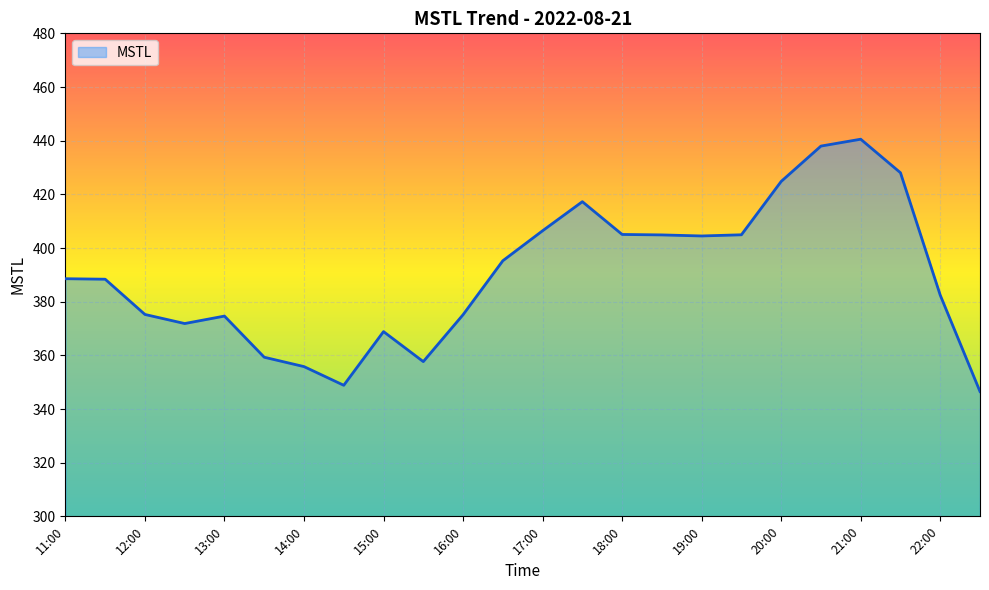

What is the greatest value displayed?

440.5